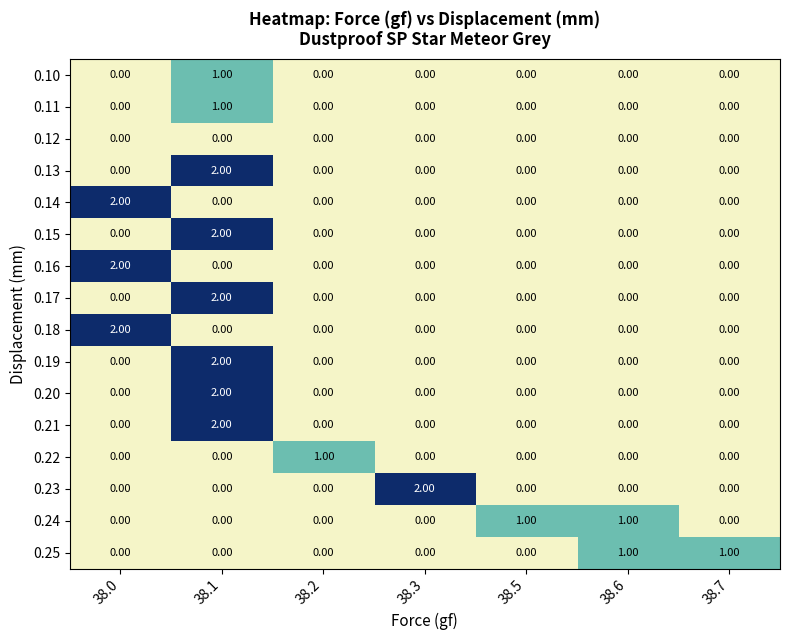

Between 38.6 and 38.7, which series saw the biggest shift?

0.24